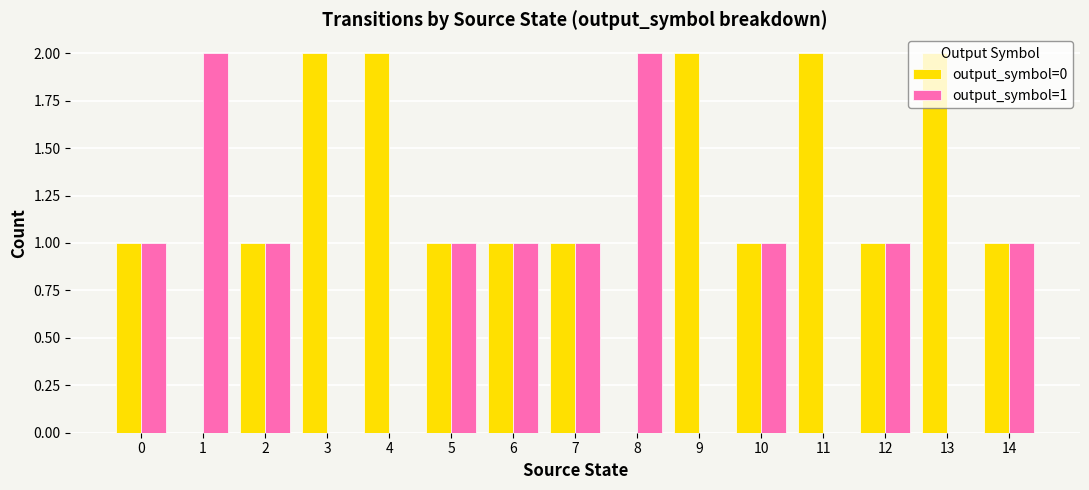

Is it true that output_symbol=1 equals 1 at 0?

True